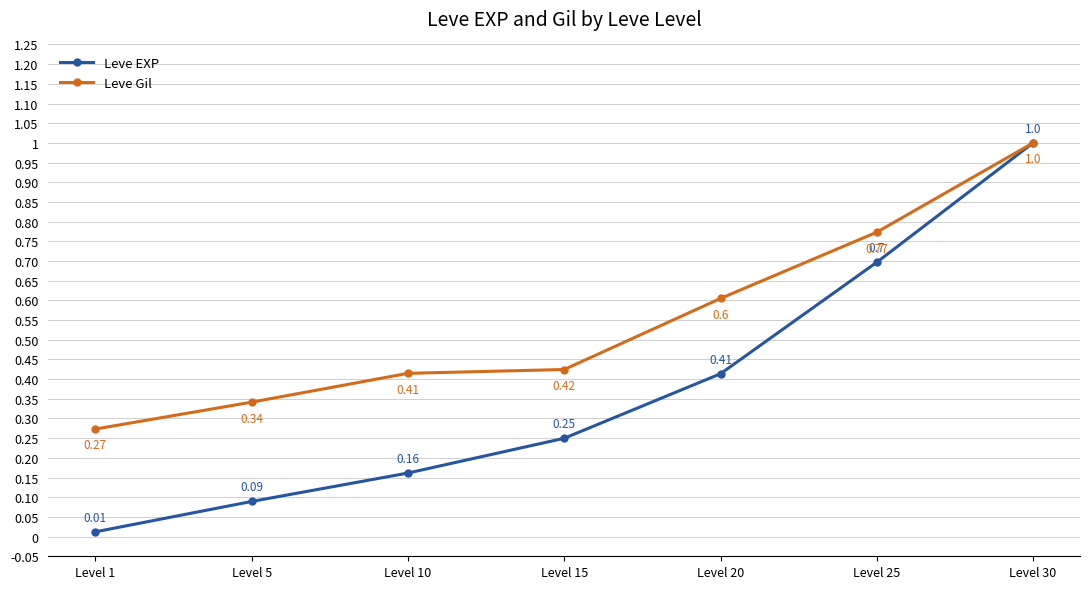

Rank the series by their average value, from highest to lowest.

Leve Gil, Leve EXP